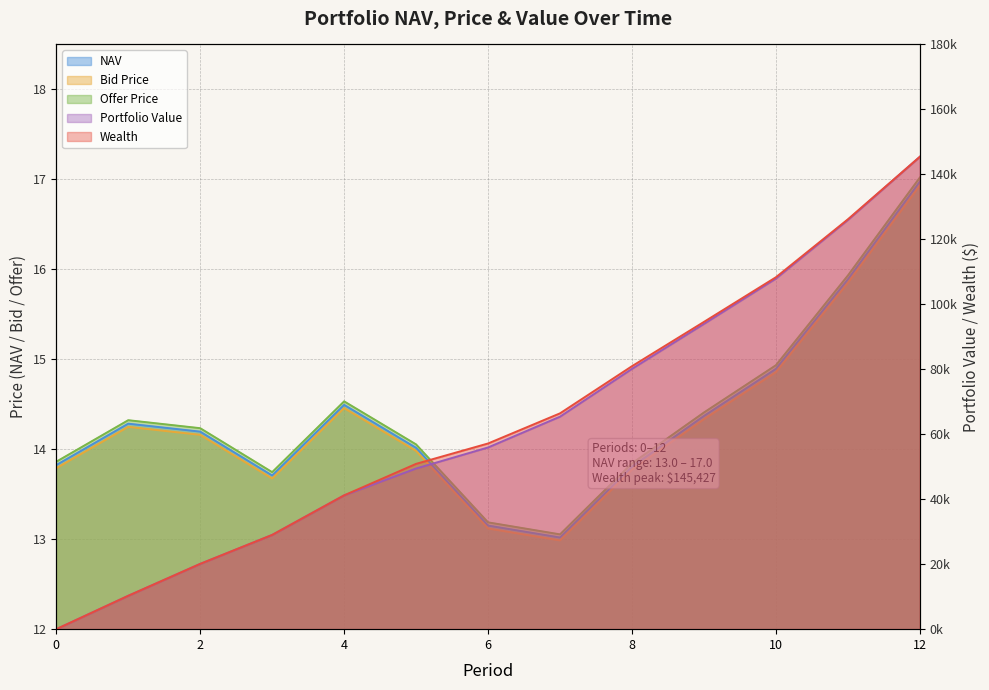

Reading left to right, list all the values displayed in this chart.

NAV: 13.8	14.3	14.2	13.7	14.5	14.0	13.2	13.0	13.8	14.4	14.9	15.9	17.0
Bid Price: 13.8	14.2	14.2	13.7	14.5	14.0	13.1	13.0	13.8	14.3	14.9	15.8	16.9
Offer Price: 13.9	14.3	14.2	13.7	14.5	14.1	13.2	13.1	13.8	14.4	14.9	15.9	17.0
Portfolio Value: 0.0	10279.3	20102.0	29018.9	41197.7	49461.2	55937.4	65420.1	80142.4	93981.5	107928.4	125967.8	145427.1
Wealth: 0.0	10279.3	20102.0	29018.9	41197.7	50893.6	57165.2	66443.3	80960.9	94595.4	108337.7	126172.5	145427.1